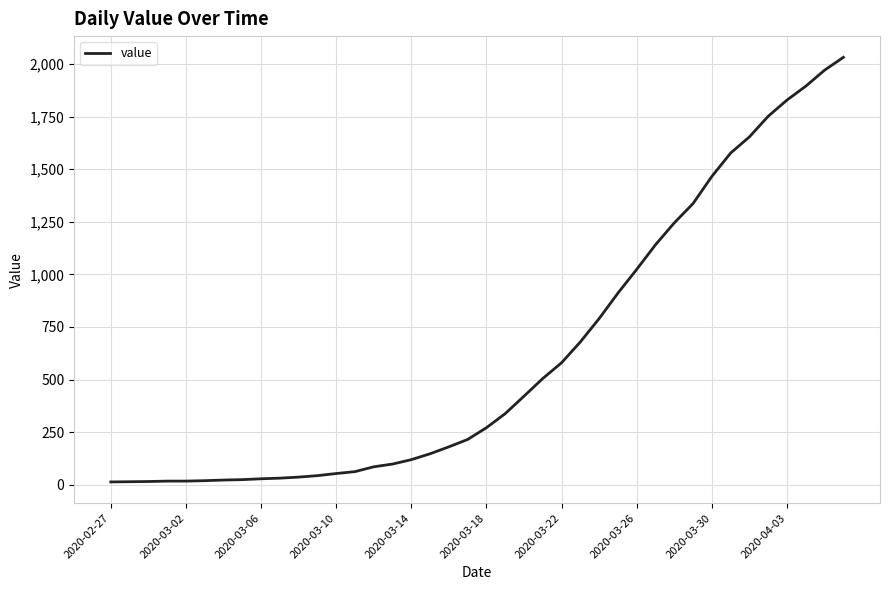

What is the greatest value displayed?

2032